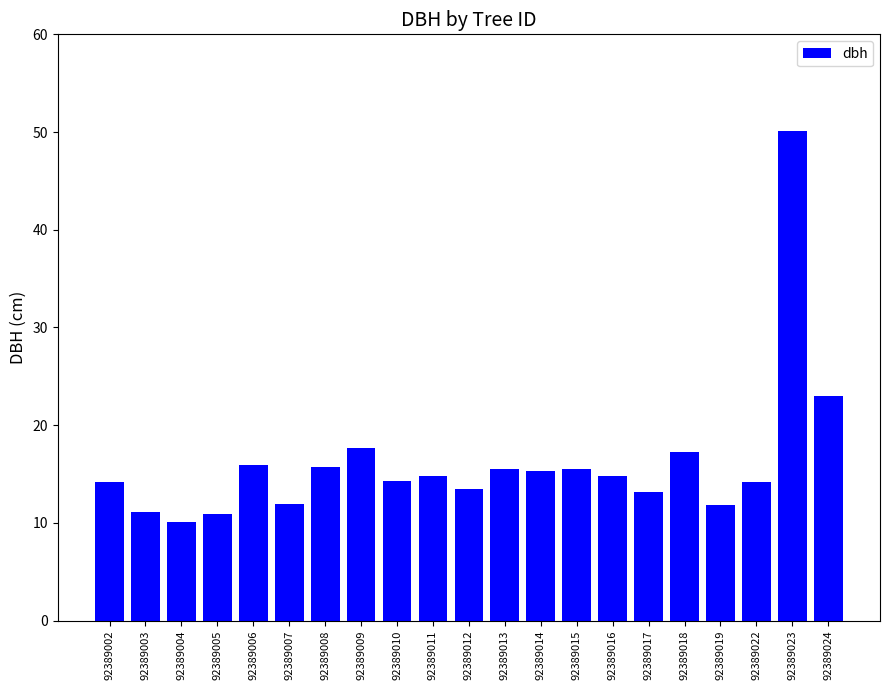

Which category has the highest value across all series?

92389023